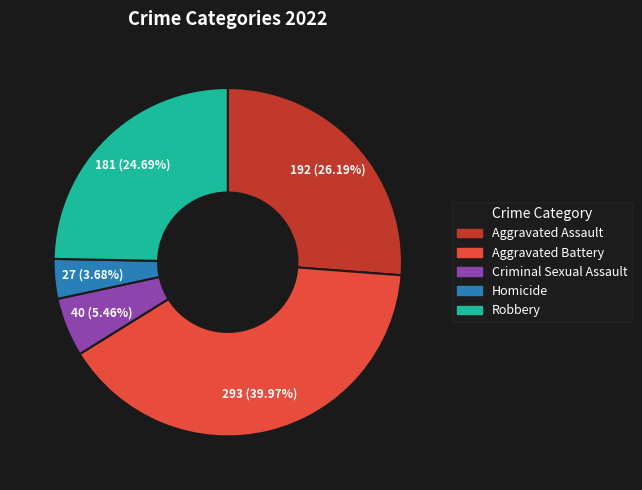

What is the ratio of the value at Aggravated Assault to the value at Criminal Sexual Assault?

4.8